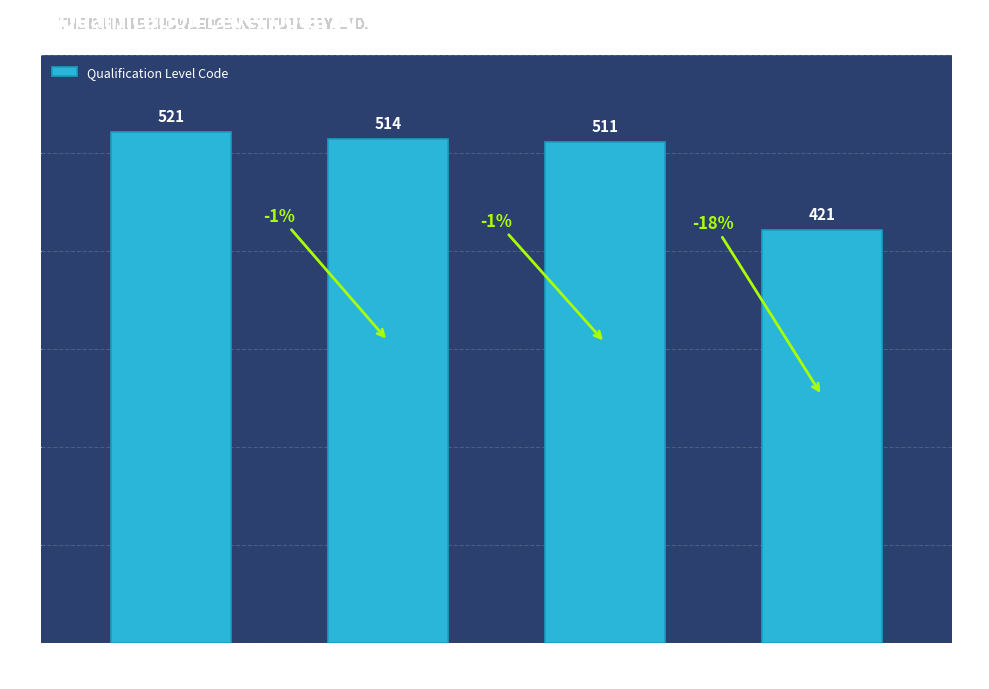

The chart shows a value of 272 at Cert II
(FSK20119). True or false?

False